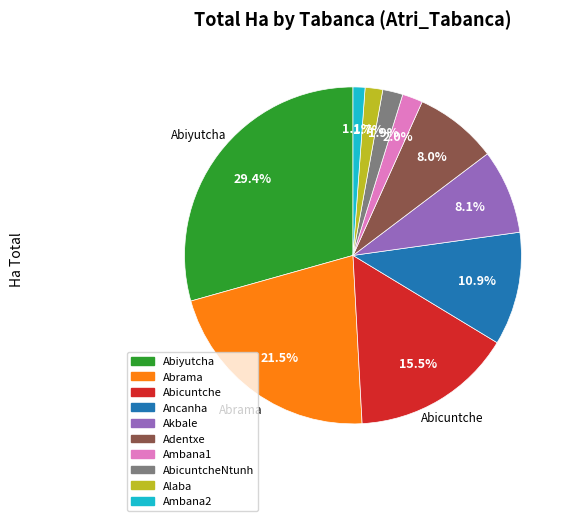

Combined, what portion of the pie is Ambana2 and Akbale?

9.2%